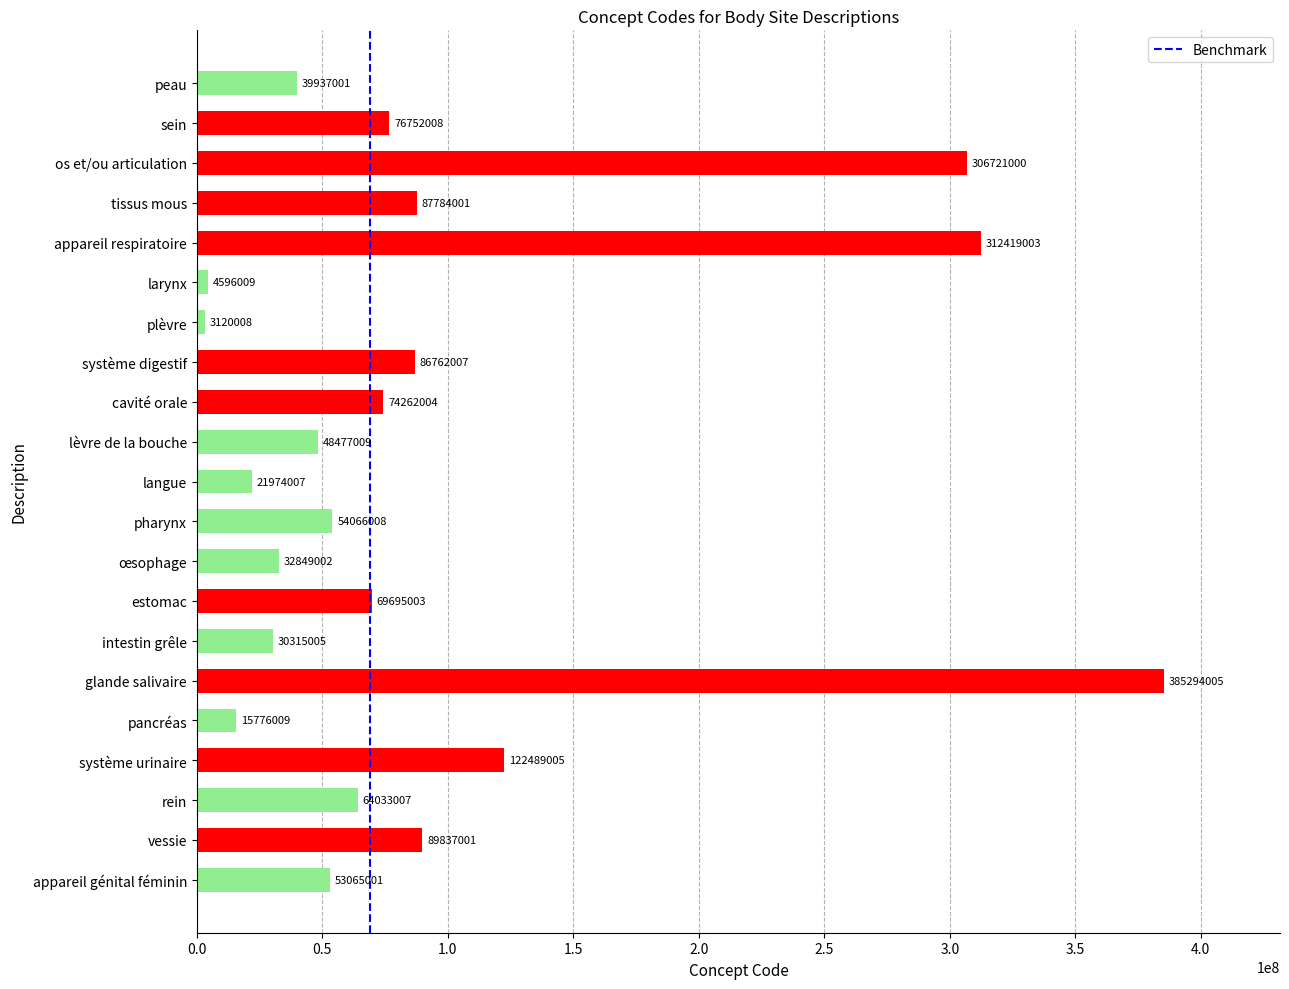

What is the average value?

94296338